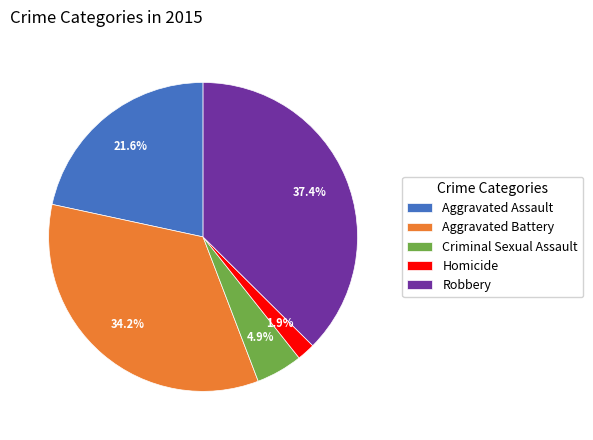

Which category has the biggest portion of the pie?

Robbery